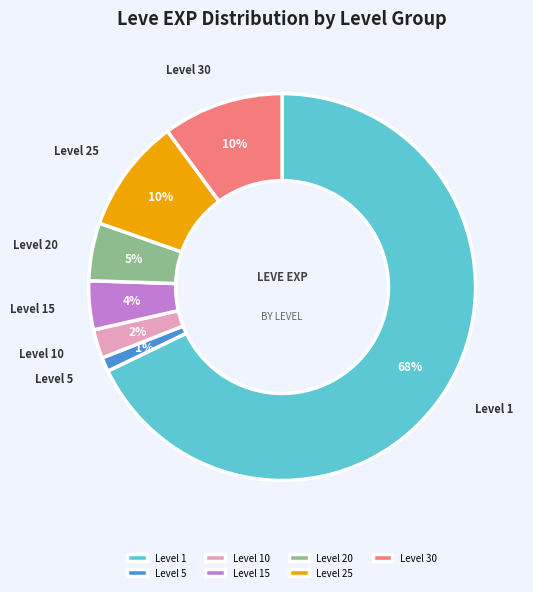

Combined, do Level 20 and Level 15 account for over 50%?

No